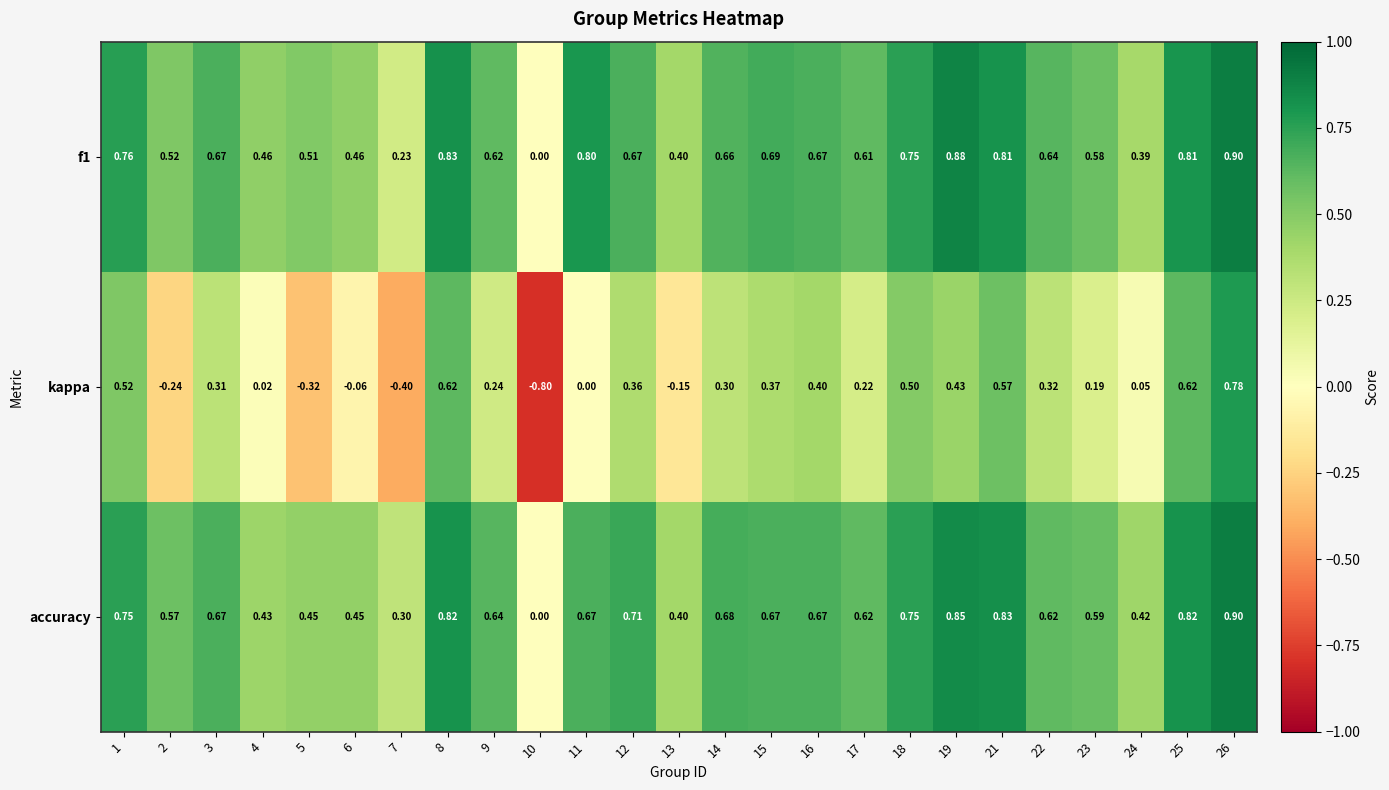

Rank the series at 7 from highest to lowest value.

accuracy, f1, kappa